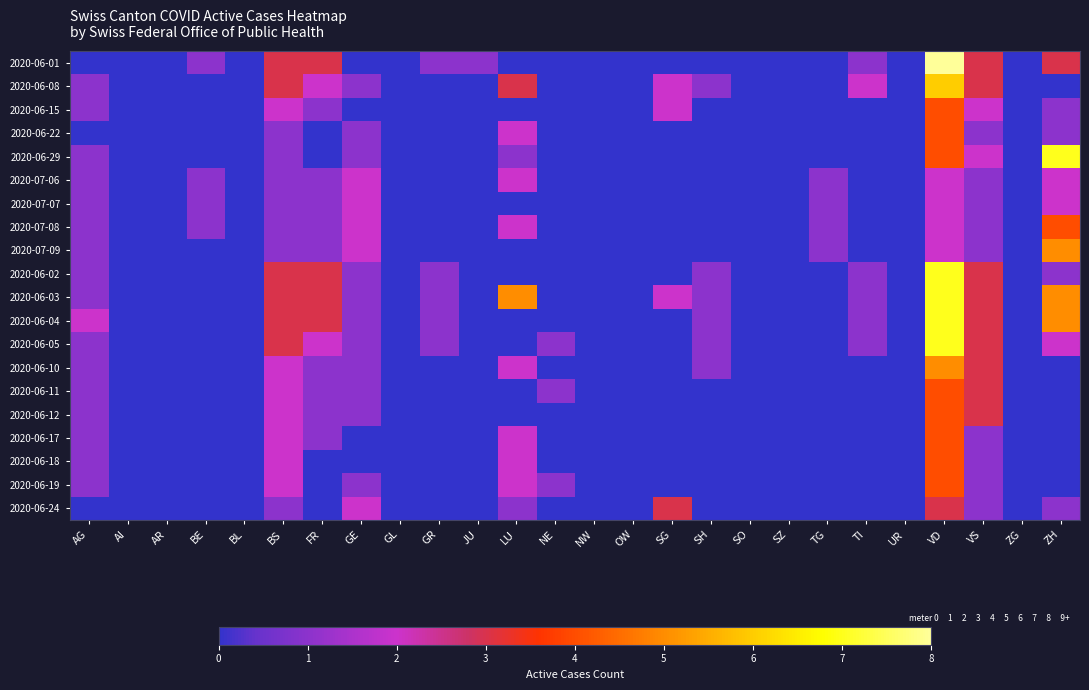

Reading left to right, transcribe all the data shown in this chart.

2020-06-01: AG=0	AI=0	AR=0	BE=1	BL=0	BS=3	FR=3	GE=0	GL=0	GR=1	JU=1	LU=0	NE=0	NW=0	OW=0	SG=0	SH=0	SO=0	SZ=0	TG=0	TI=1	UR=0	VD=8	VS=3	ZG=0	ZH=3
2020-06-08: AG=1	AI=0	AR=0	BE=0	BL=0	BS=3	FR=2	GE=1	GL=0	GR=0	JU=0	LU=3	NE=0	NW=0	OW=0	SG=2	SH=1	SO=0	SZ=0	TG=0	TI=2	UR=0	VD=6	VS=3	ZG=0	ZH=0
2020-06-15: AG=1	AI=0	AR=0	BE=0	BL=0	BS=2	FR=1	GE=0	GL=0	GR=0	JU=0	LU=0	NE=0	NW=0	OW=0	SG=2	SH=0	SO=0	SZ=0	TG=0	TI=0	UR=0	VD=4	VS=2	ZG=0	ZH=1
2020-06-22: AG=0	AI=0	AR=0	BE=0	BL=0	BS=1	FR=0	GE=1	GL=0	GR=0	JU=0	LU=2	NE=0	NW=0	OW=0	SG=0	SH=0	SO=0	SZ=0	TG=0	TI=0	UR=0	VD=4	VS=1	ZG=0	ZH=1
2020-06-29: AG=1	AI=0	AR=0	BE=0	BL=0	BS=1	FR=0	GE=1	GL=0	GR=0	JU=0	LU=1	NE=0	NW=0	OW=0	SG=0	SH=0	SO=0	SZ=0	TG=0	TI=0	UR=0	VD=4	VS=2	ZG=0	ZH=7
2020-07-06: AG=1	AI=0	AR=0	BE=1	BL=0	BS=1	FR=1	GE=2	GL=0	GR=0	JU=0	LU=2	NE=0	NW=0	OW=0	SG=0	SH=0	SO=0	SZ=0	TG=1	TI=0	UR=0	VD=2	VS=1	ZG=0	ZH=2
2020-07-07: AG=1	AI=0	AR=0	BE=1	BL=0	BS=1	FR=1	GE=2	GL=0	GR=0	JU=0	LU=0	NE=0	NW=0	OW=0	SG=0	SH=0	SO=0	SZ=0	TG=1	TI=0	UR=0	VD=2	VS=1	ZG=0	ZH=2
2020-07-08: AG=1	AI=0	AR=0	BE=1	BL=0	BS=1	FR=1	GE=2	GL=0	GR=0	JU=0	LU=2	NE=0	NW=0	OW=0	SG=0	SH=0	SO=0	SZ=0	TG=1	TI=0	UR=0	VD=2	VS=1	ZG=0	ZH=4
2020-07-09: AG=1	AI=0	AR=0	BE=0	BL=0	BS=1	FR=1	GE=2	GL=0	GR=0	JU=0	LU=0	NE=0	NW=0	OW=0	SG=0	SH=0	SO=0	SZ=0	TG=1	TI=0	UR=0	VD=2	VS=1	ZG=0	ZH=5
2020-06-02: AG=1	AI=0	AR=0	BE=0	BL=0	BS=3	FR=3	GE=1	GL=0	GR=1	JU=0	LU=0	NE=0	NW=0	OW=0	SG=0	SH=1	SO=0	SZ=0	TG=0	TI=1	UR=0	VD=7	VS=3	ZG=0	ZH=1
2020-06-03: AG=1	AI=0	AR=0	BE=0	BL=0	BS=3	FR=3	GE=1	GL=0	GR=1	JU=0	LU=5	NE=0	NW=0	OW=0	SG=2	SH=1	SO=0	SZ=0	TG=0	TI=1	UR=0	VD=7	VS=3	ZG=0	ZH=5
2020-06-04: AG=2	AI=0	AR=0	BE=0	BL=0	BS=3	FR=3	GE=1	GL=0	GR=1	JU=0	LU=0	NE=0	NW=0	OW=0	SG=0	SH=1	SO=0	SZ=0	TG=0	TI=1	UR=0	VD=7	VS=3	ZG=0	ZH=5
2020-06-05: AG=1	AI=0	AR=0	BE=0	BL=0	BS=3	FR=2	GE=1	GL=0	GR=1	JU=0	LU=0	NE=1	NW=0	OW=0	SG=0	SH=1	SO=0	SZ=0	TG=0	TI=1	UR=0	VD=7	VS=3	ZG=0	ZH=2
2020-06-10: AG=1	AI=0	AR=0	BE=0	BL=0	BS=2	FR=1	GE=1	GL=0	GR=0	JU=0	LU=2	NE=0	NW=0	OW=0	SG=0	SH=1	SO=0	SZ=0	TG=0	TI=0	UR=0	VD=5	VS=3	ZG=0	ZH=0
2020-06-11: AG=1	AI=0	AR=0	BE=0	BL=0	BS=2	FR=1	GE=1	GL=0	GR=0	JU=0	LU=0	NE=1	NW=0	OW=0	SG=0	SH=0	SO=0	SZ=0	TG=0	TI=0	UR=0	VD=4	VS=3	ZG=0	ZH=0
2020-06-12: AG=1	AI=0	AR=0	BE=0	BL=0	BS=2	FR=1	GE=1	GL=0	GR=0	JU=0	LU=0	NE=0	NW=0	OW=0	SG=0	SH=0	SO=0	SZ=0	TG=0	TI=0	UR=0	VD=4	VS=3	ZG=0	ZH=0
2020-06-17: AG=1	AI=0	AR=0	BE=0	BL=0	BS=2	FR=1	GE=0	GL=0	GR=0	JU=0	LU=2	NE=0	NW=0	OW=0	SG=0	SH=0	SO=0	SZ=0	TG=0	TI=0	UR=0	VD=4	VS=1	ZG=0	ZH=0
2020-06-18: AG=1	AI=0	AR=0	BE=0	BL=0	BS=2	FR=0	GE=0	GL=0	GR=0	JU=0	LU=2	NE=0	NW=0	OW=0	SG=0	SH=0	SO=0	SZ=0	TG=0	TI=0	UR=0	VD=4	VS=1	ZG=0	ZH=0
2020-06-19: AG=1	AI=0	AR=0	BE=0	BL=0	BS=2	FR=0	GE=1	GL=0	GR=0	JU=0	LU=2	NE=1	NW=0	OW=0	SG=0	SH=0	SO=0	SZ=0	TG=0	TI=0	UR=0	VD=4	VS=1	ZG=0	ZH=0
2020-06-24: AG=0	AI=0	AR=0	BE=0	BL=0	BS=1	FR=0	GE=2	GL=0	GR=0	JU=0	LU=1	NE=0	NW=0	OW=0	SG=3	SH=0	SO=0	SZ=0	TG=0	TI=0	UR=0	VD=3	VS=1	ZG=0	ZH=1